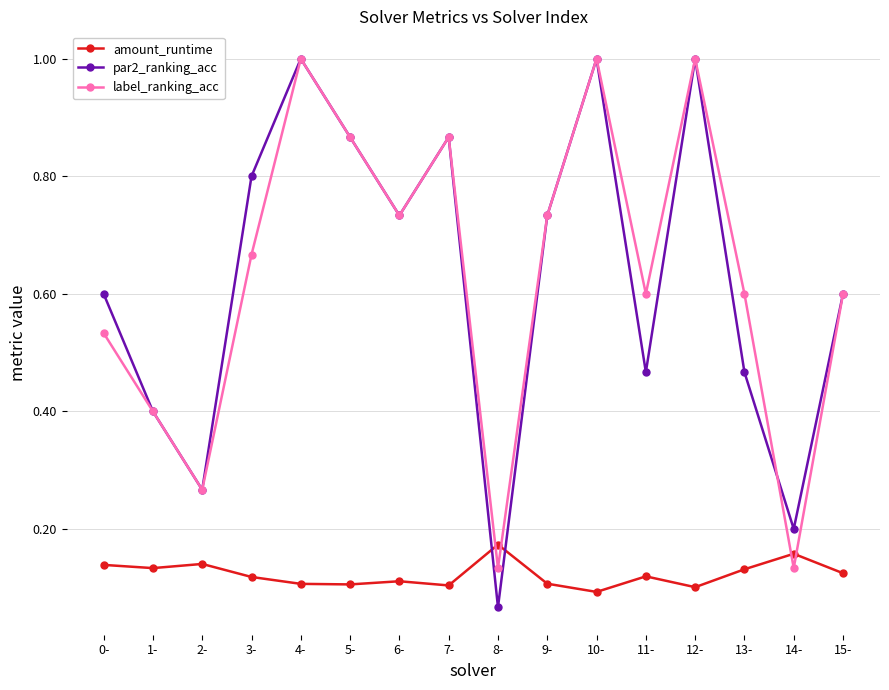

Where is the first local maximum for par2_ranking_acc?

4-